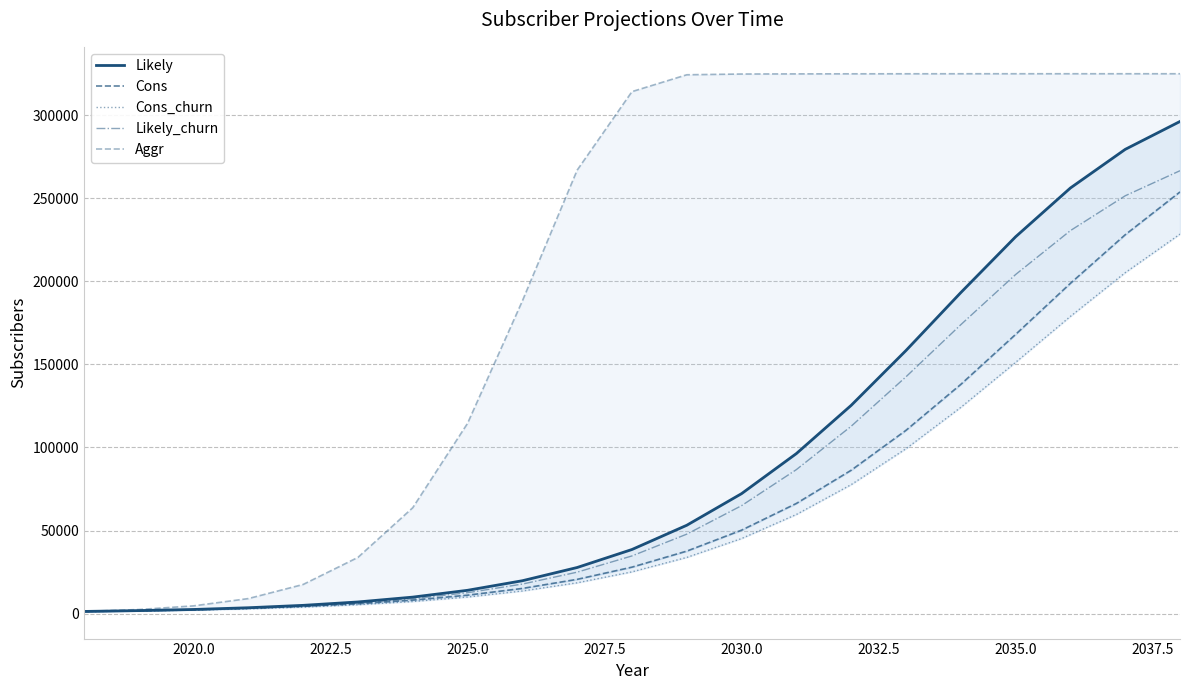

What is the highest value of the Likely_churn series?

266628